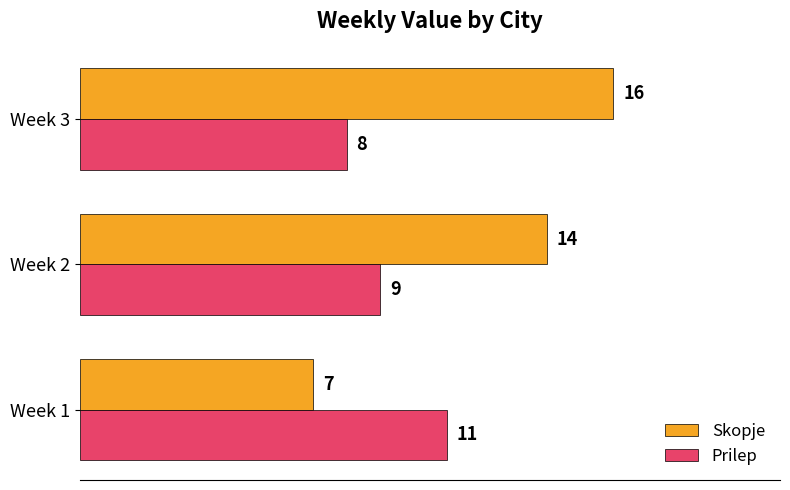

Which series has the widest spread of values?

Skopje